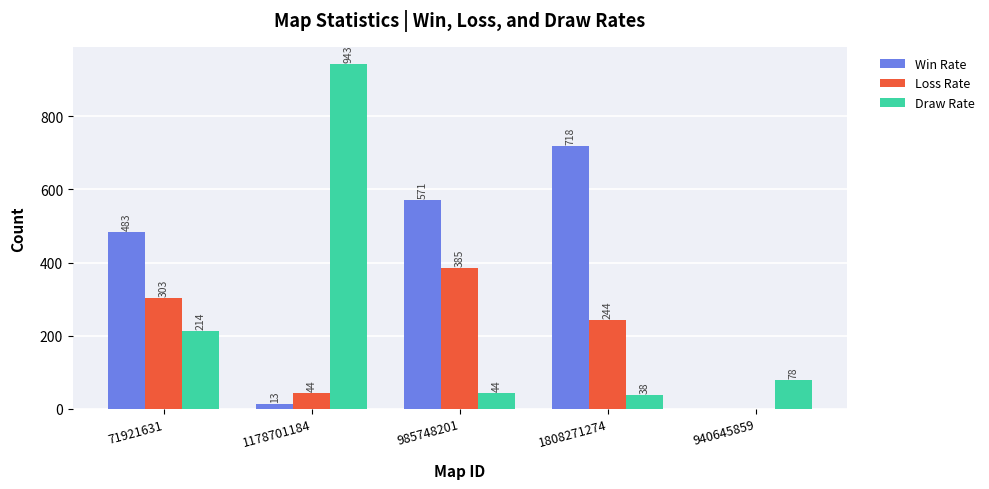

Which series has the largest total across all categories?

Win Rate